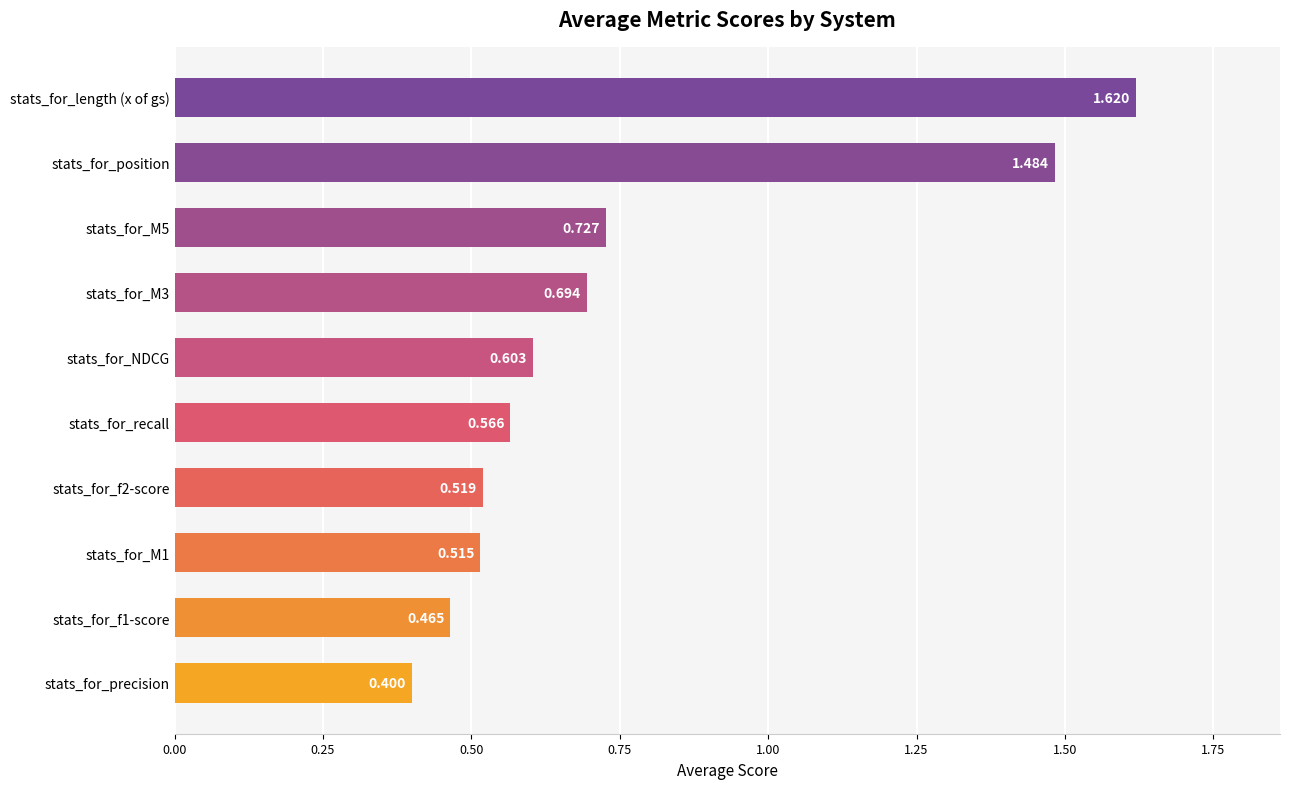

What is the sum of all values?

7.6